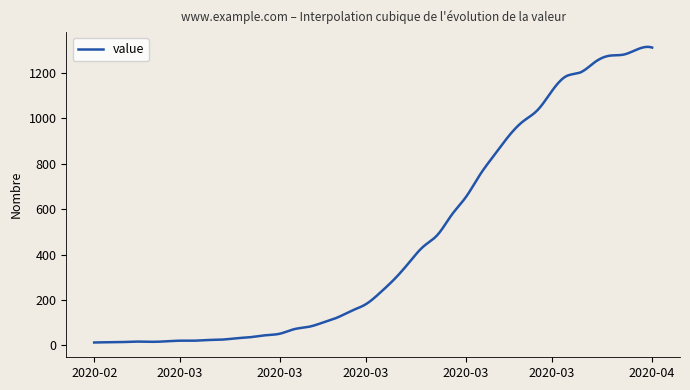

What is the greatest value displayed?

1315.2